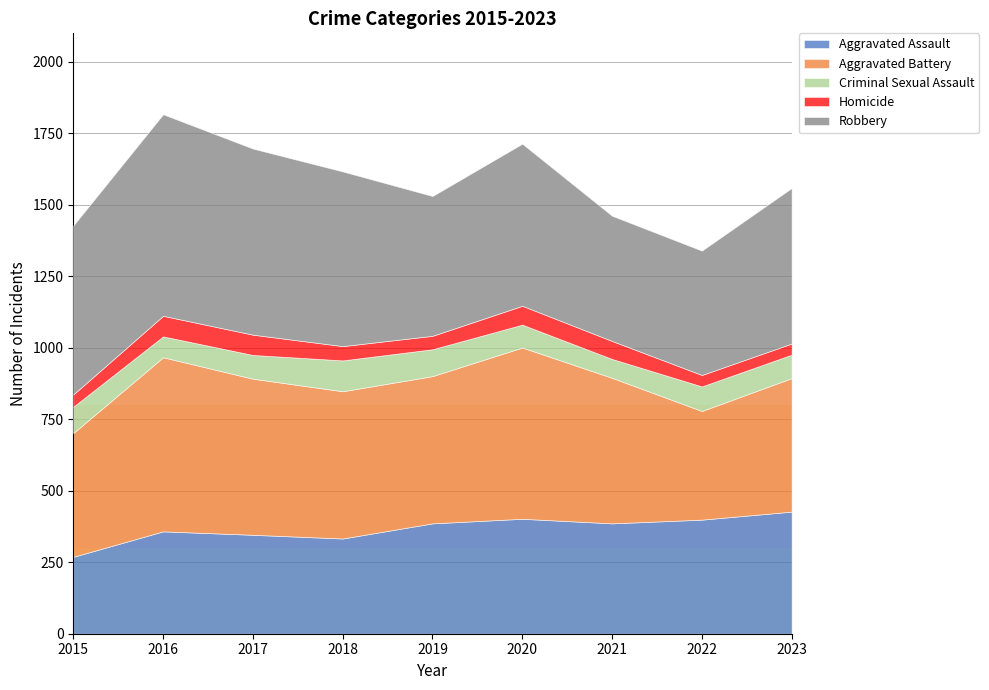

Reading left to right, transcribe all the data shown in this chart.

Aggravated Assault: 269	358	346	333	386	402	386	399	427
Aggravated Battery: 433	609	546	515	515	599	509	380	467
Criminal Sexual Assault: 92	73	83	108	94	80	66	86	82
Homicide: 43	72	71	50	47	66	63	40	39
Robbery: 591	705	651	611	489	567	438	435	544